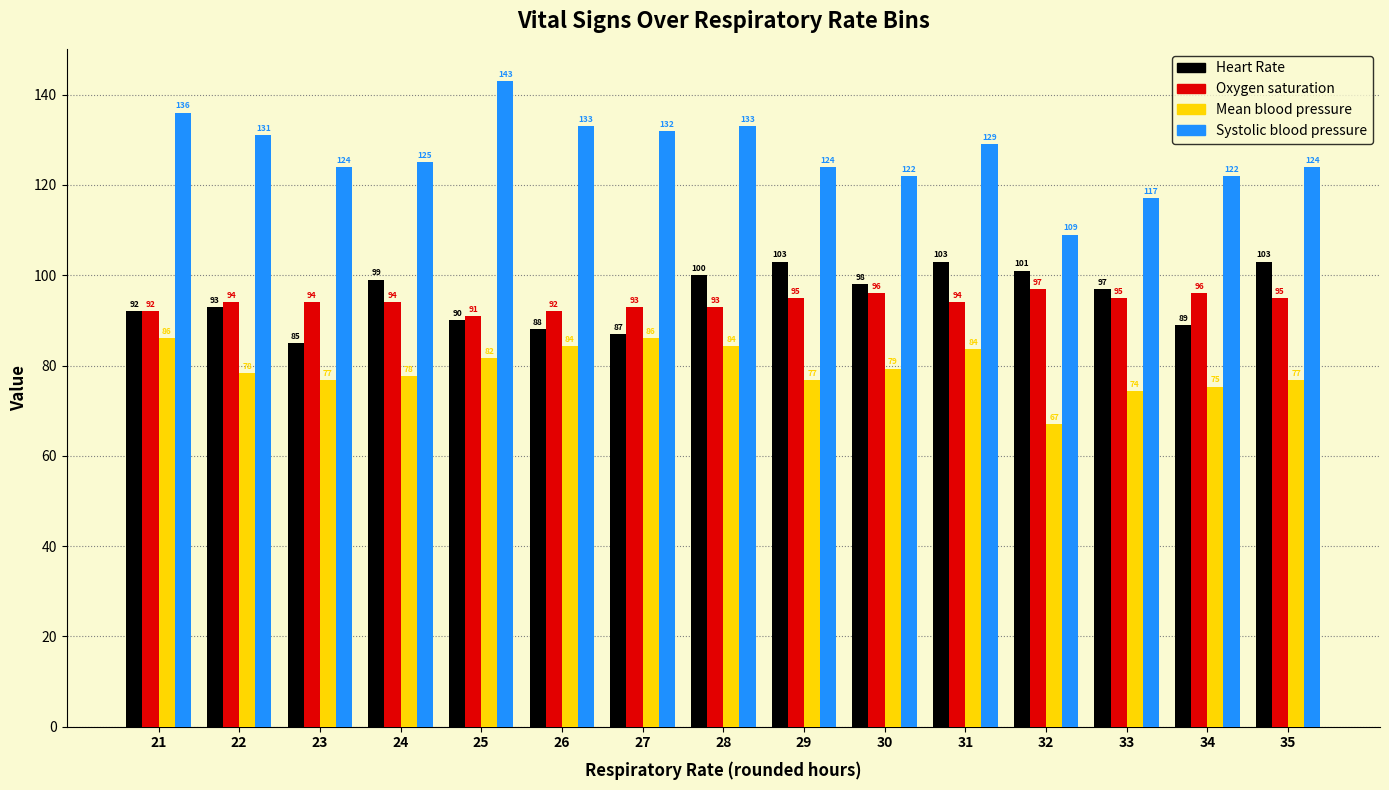

The value of Oxygen saturation at 29 is 64.6. True or false?

False